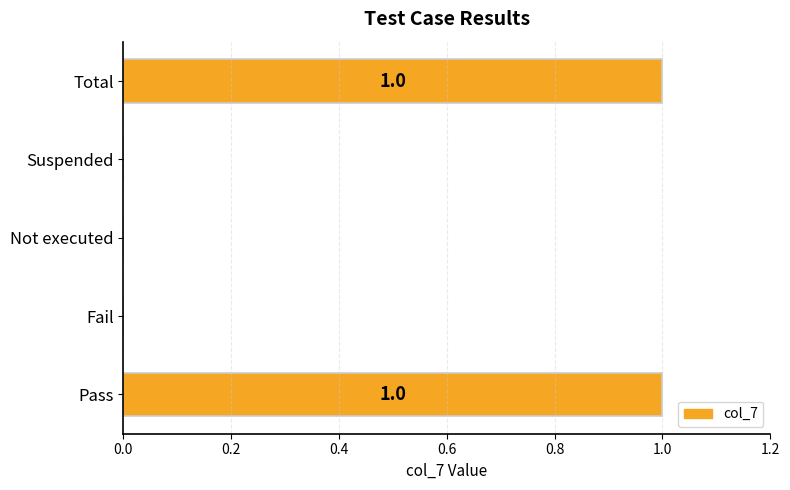

Reading bottom to top, transcribe all the data shown in this chart.

Pass=1	Fail=0	Not executed=0	Suspended=0	Total=1